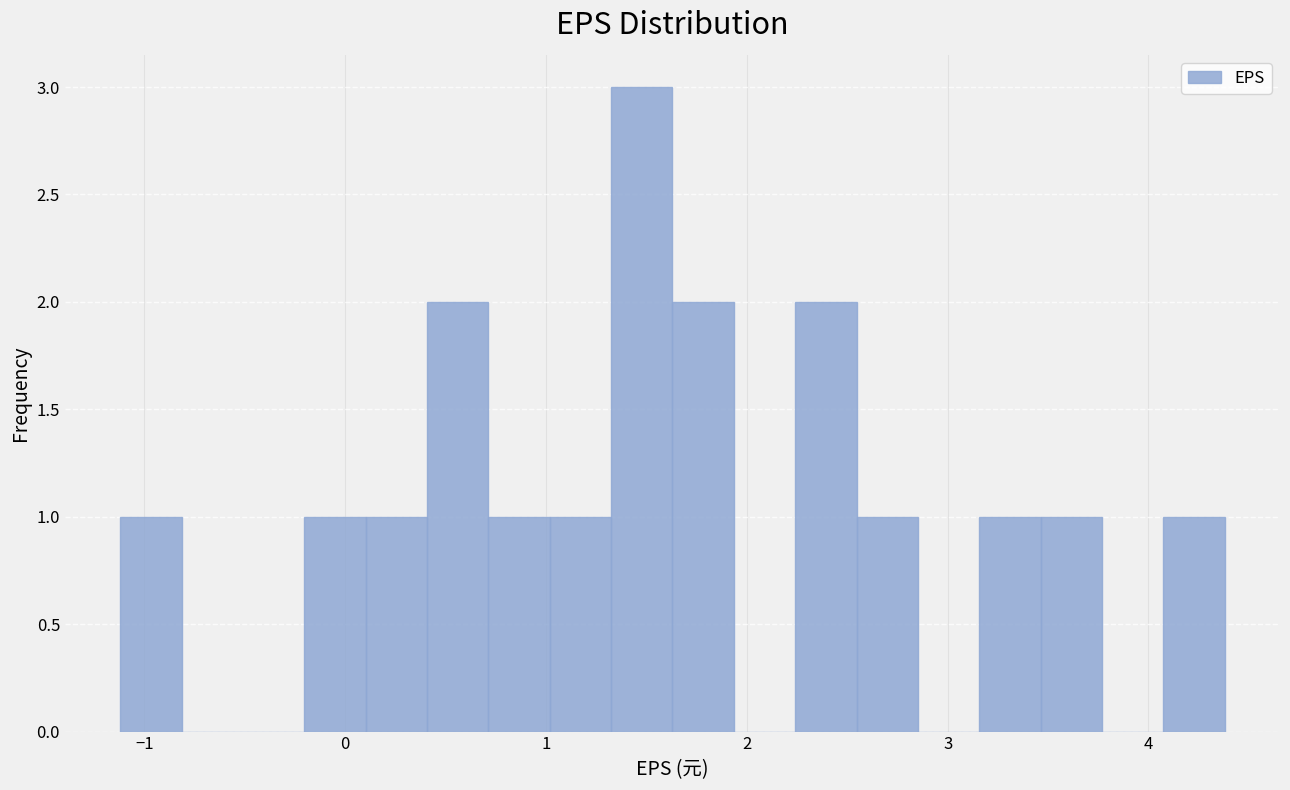

Read against the x-axis, roughly where is the centre of the tallest bar?

1.5